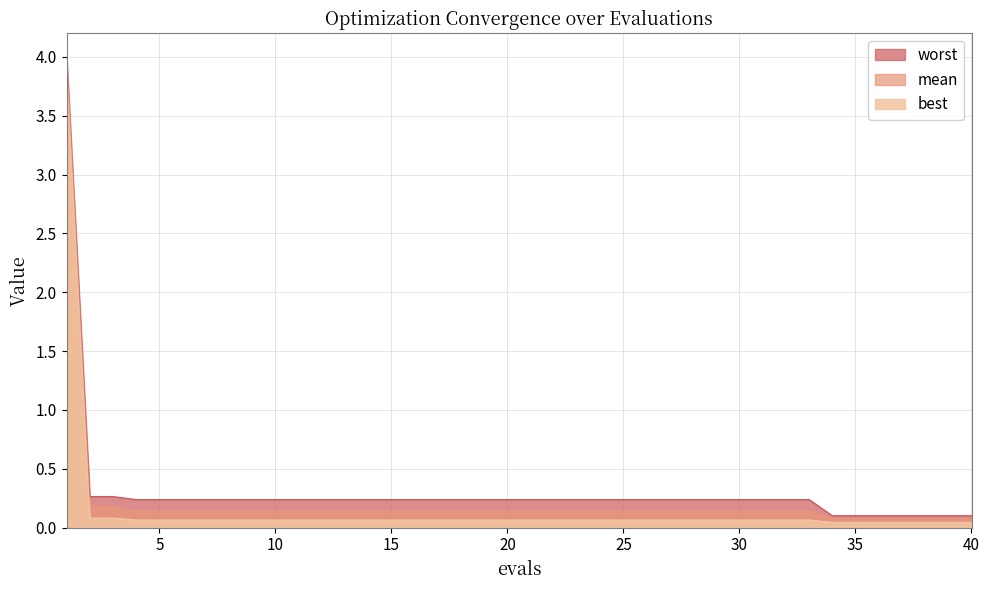

What are all the series names shown in the legend?

worst, mean, best